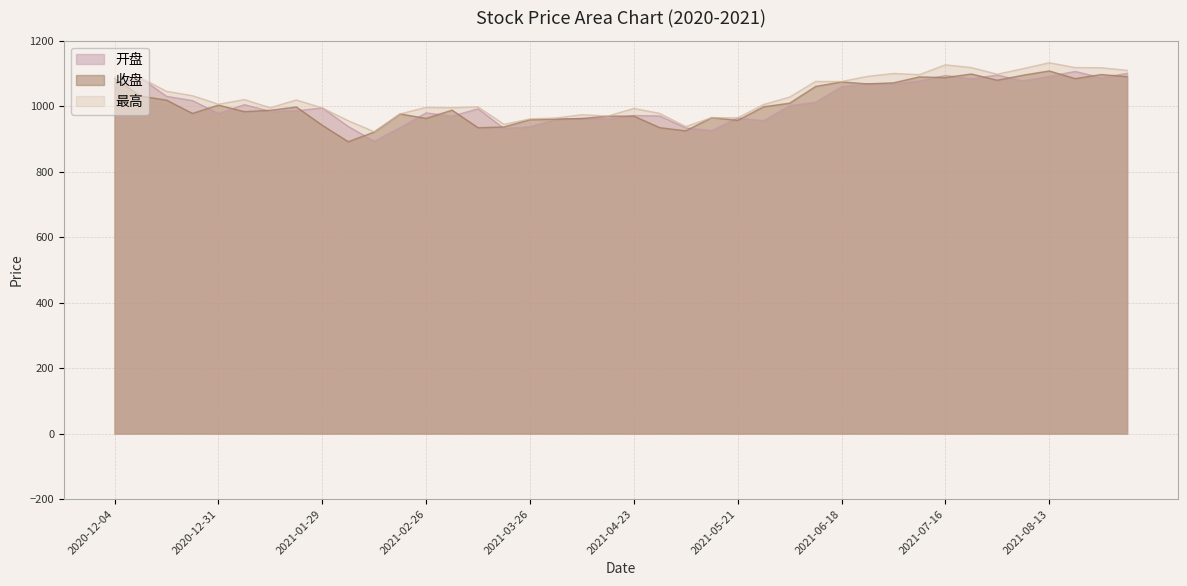

True or false: 收盘 has a value of 983.1 at 2021-01-08.

True